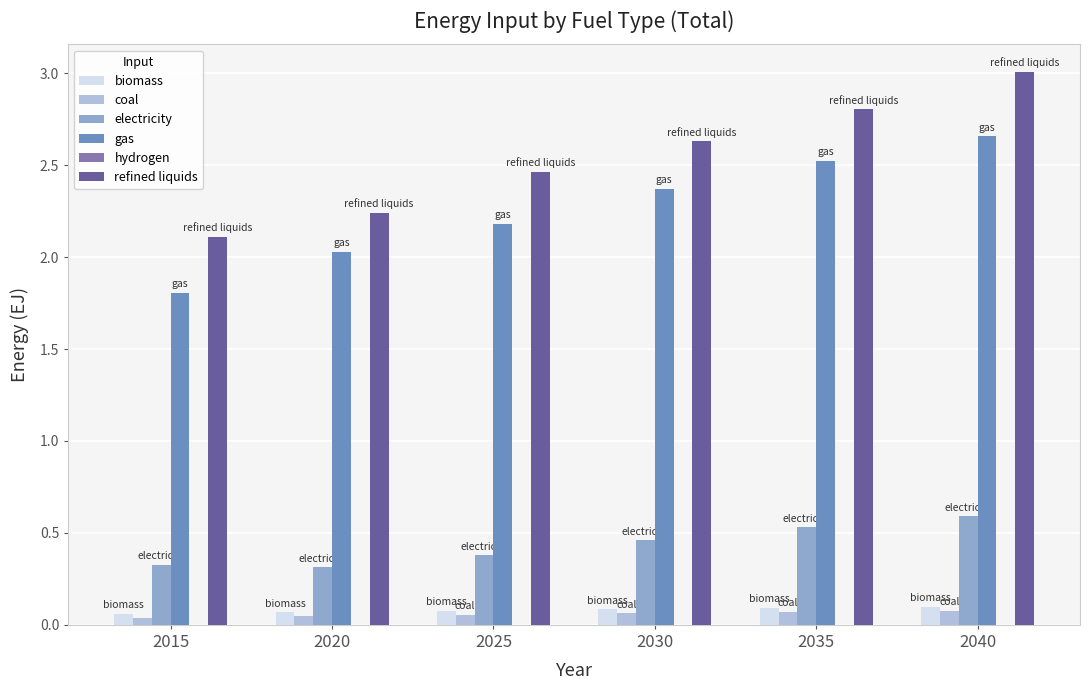

True or false: refined liquids has a value of 1.7 at 2030.

False